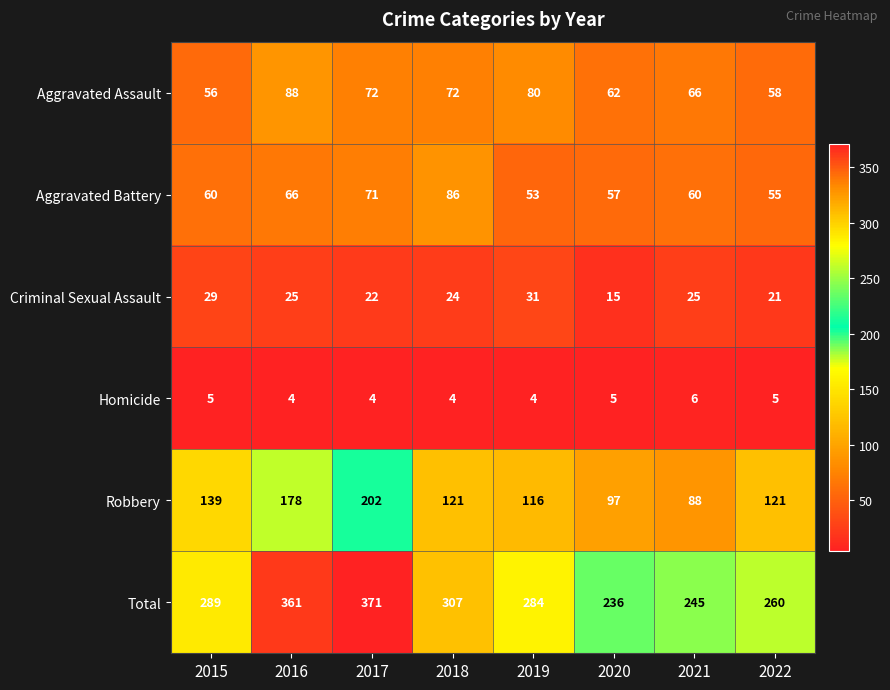

What is the difference between the maximum and minimum values in the Aggravated Assault series?

32